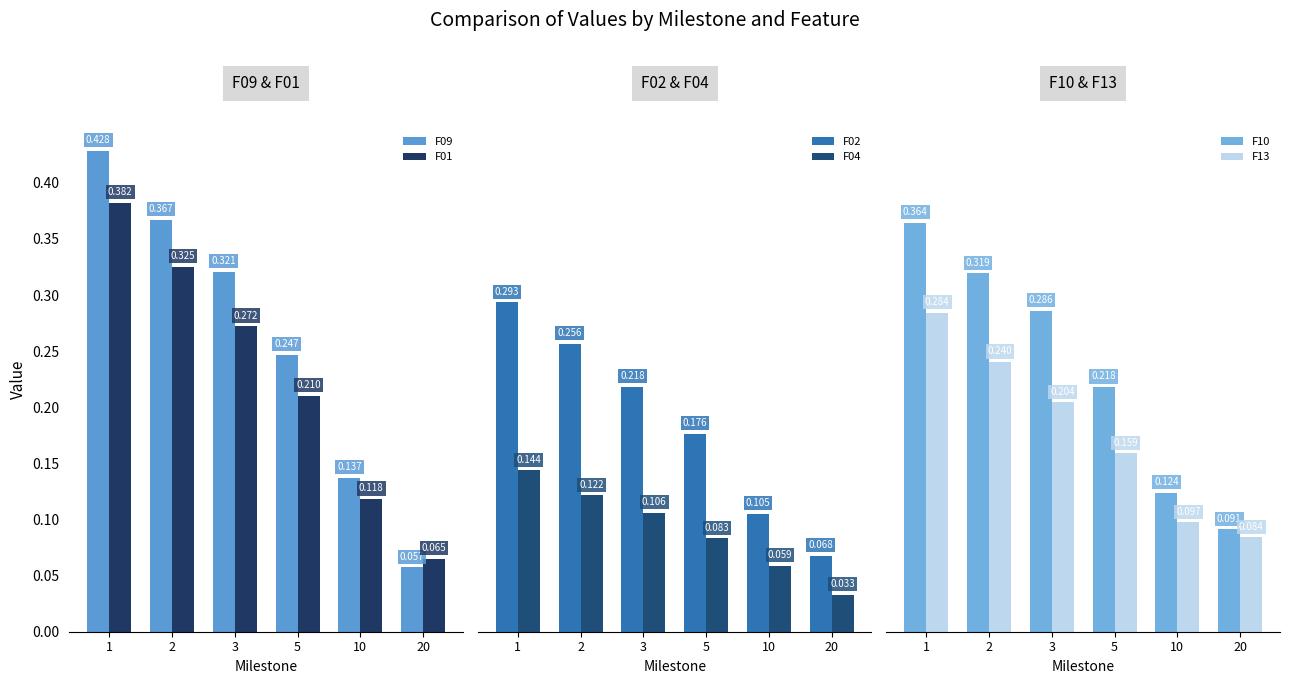

Count the number of data series in this chart.

6